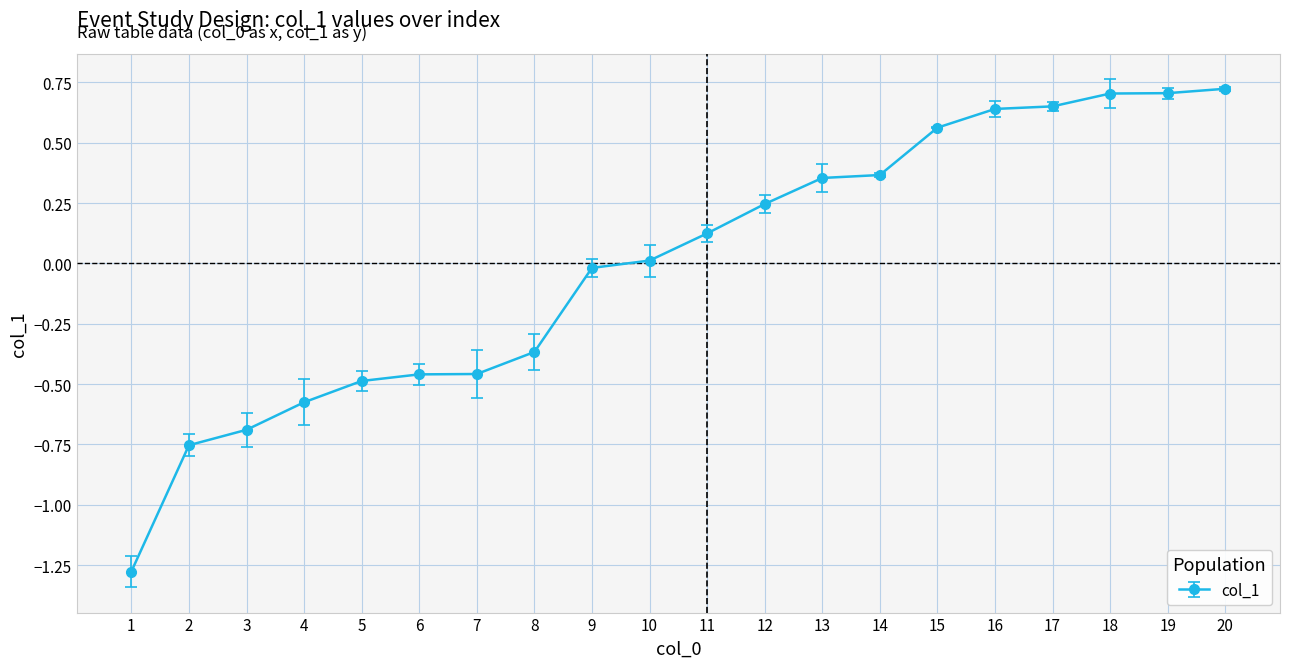

What is the difference between the second highest and minimum values?

2.0